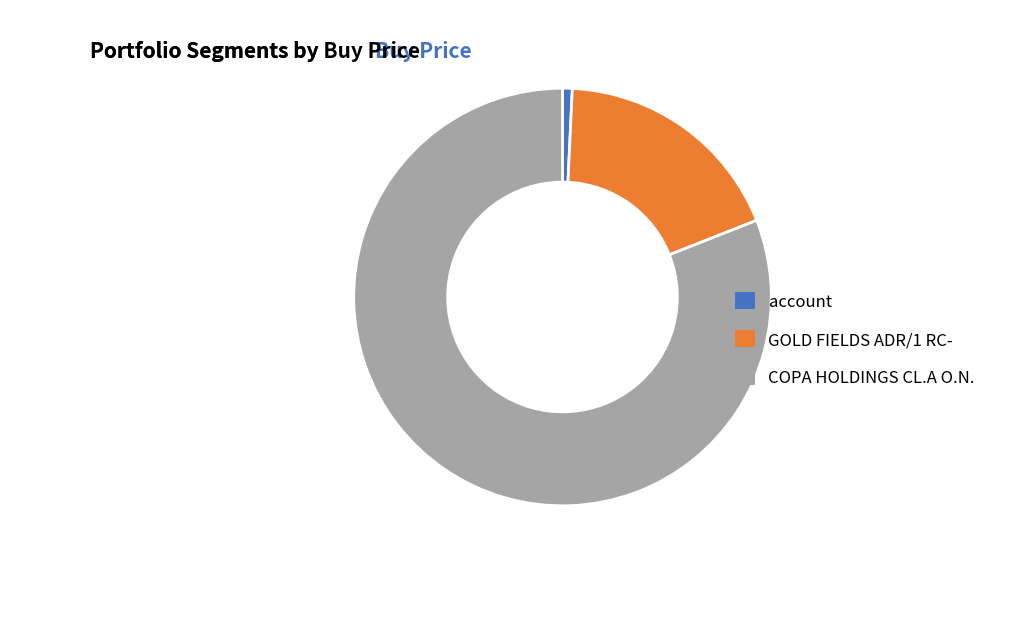

Which slice represents more than half of the pie?

COPA HOLDINGS CL.A O.N.